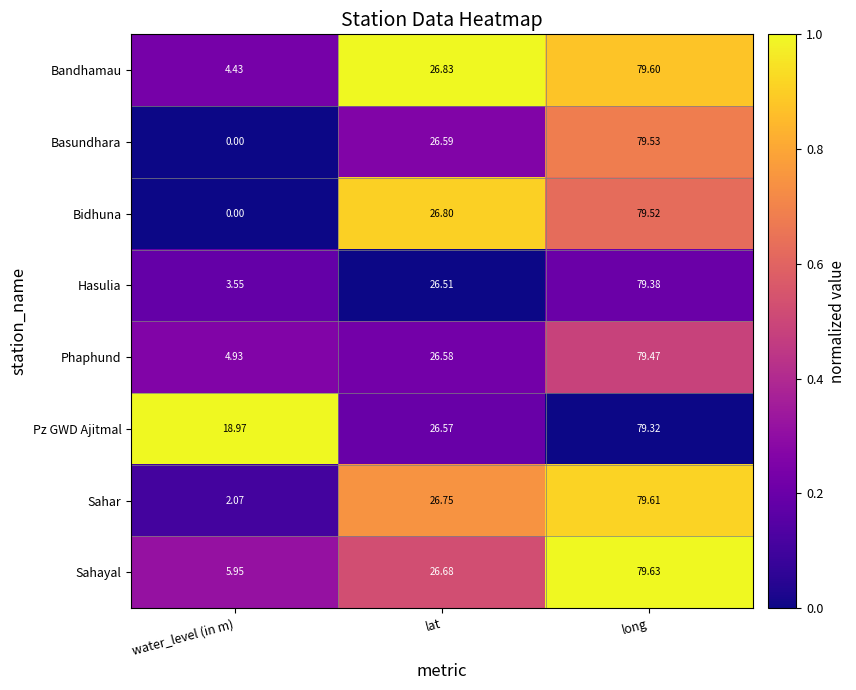

List the series in order of their peak value, lowest first.

Pz GWD Ajitmal, Hasulia, Phaphund, Bidhuna, Basundhara, Bandhamau, Sahar, Sahayal